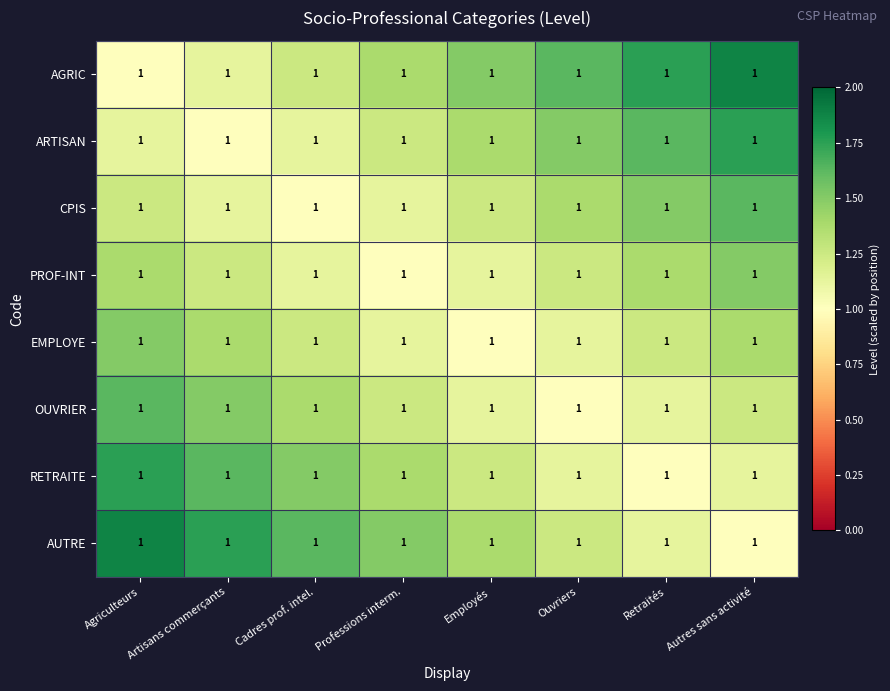

How many PROF-INT values are between 1 and 2?

8